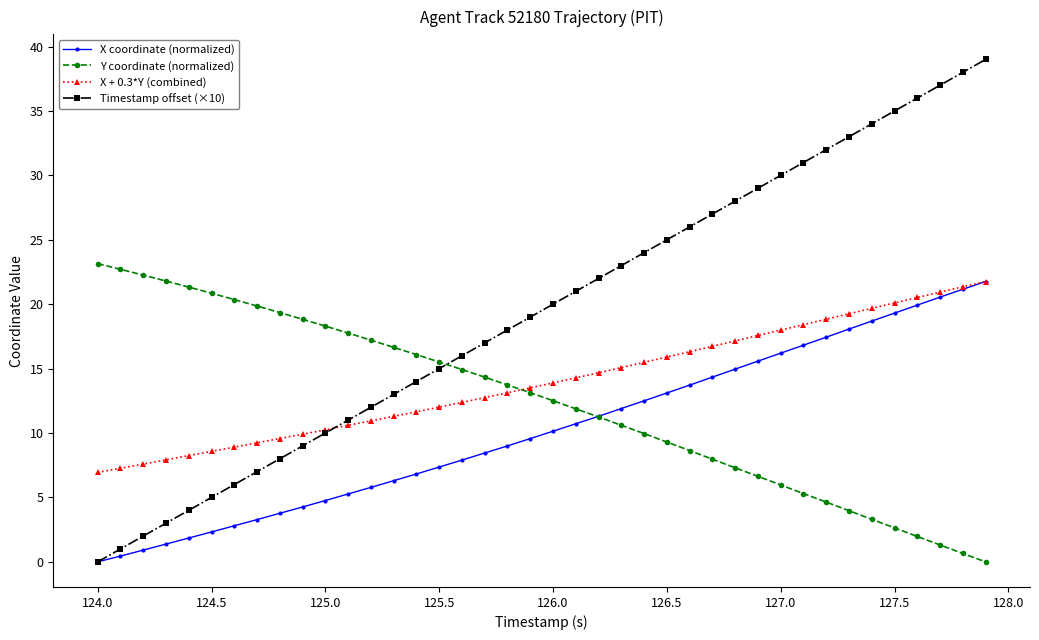

Which series has the largest range (max minus min)?

Timestamp offset (×10)